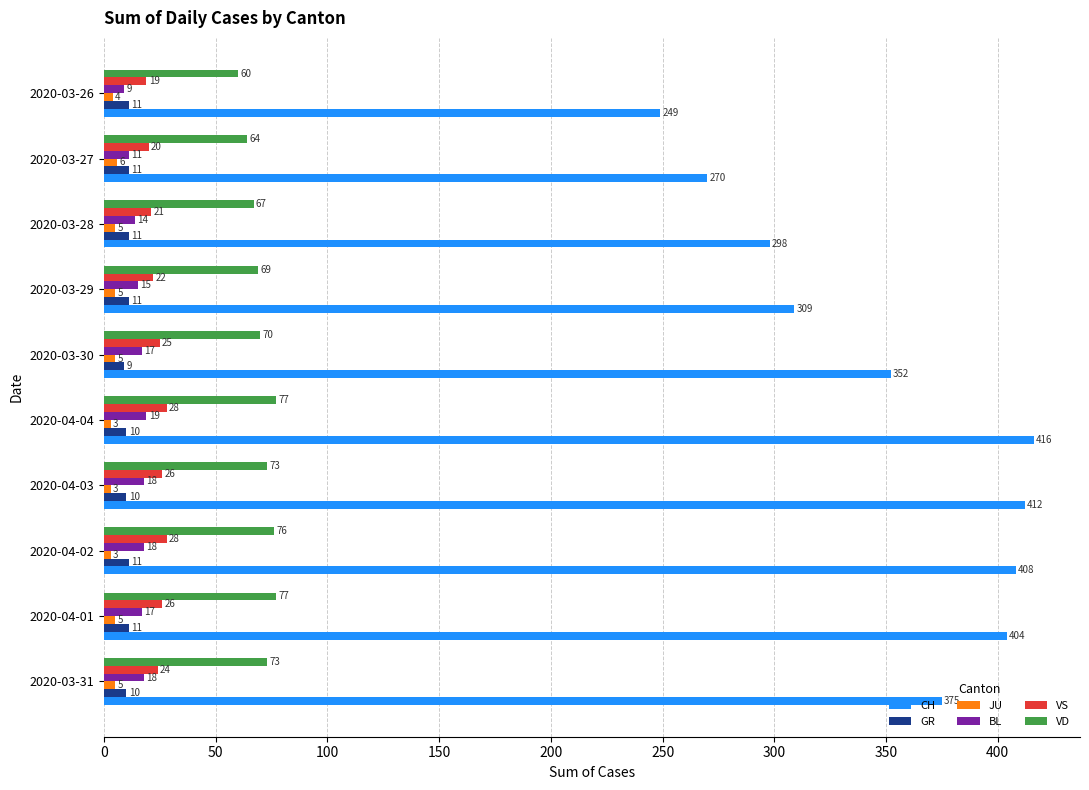

What is the difference between the maximum and minimum values in the BL series?

10